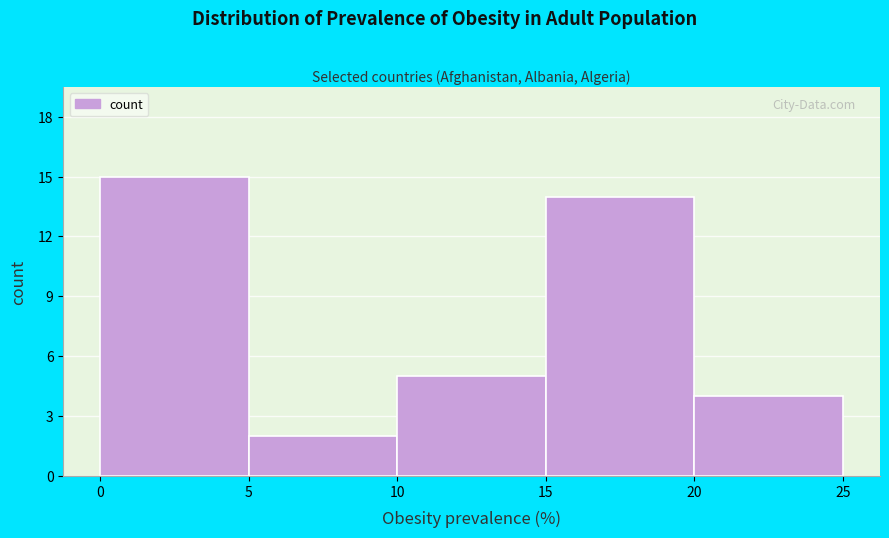

What is the height of the bar covering 5 to 10 on the x-axis? The values are not printed on the chart, so give them approximately, as read against the axis.

2